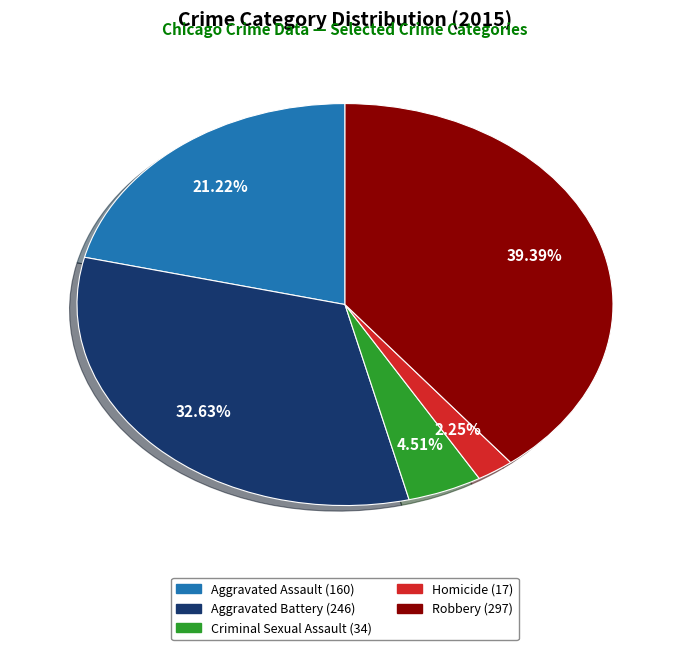

To the nearest percent, what percentage of the pie is Aggravated Assault?

21%